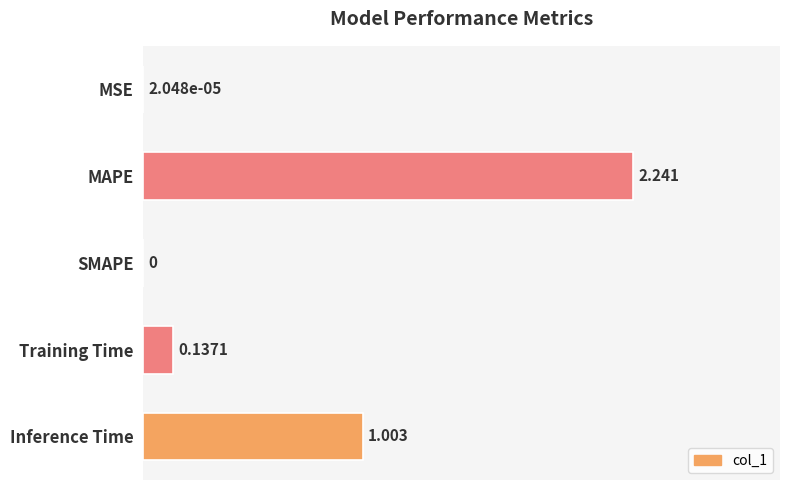

Where is the data nearest to the value 1?

Inference Time